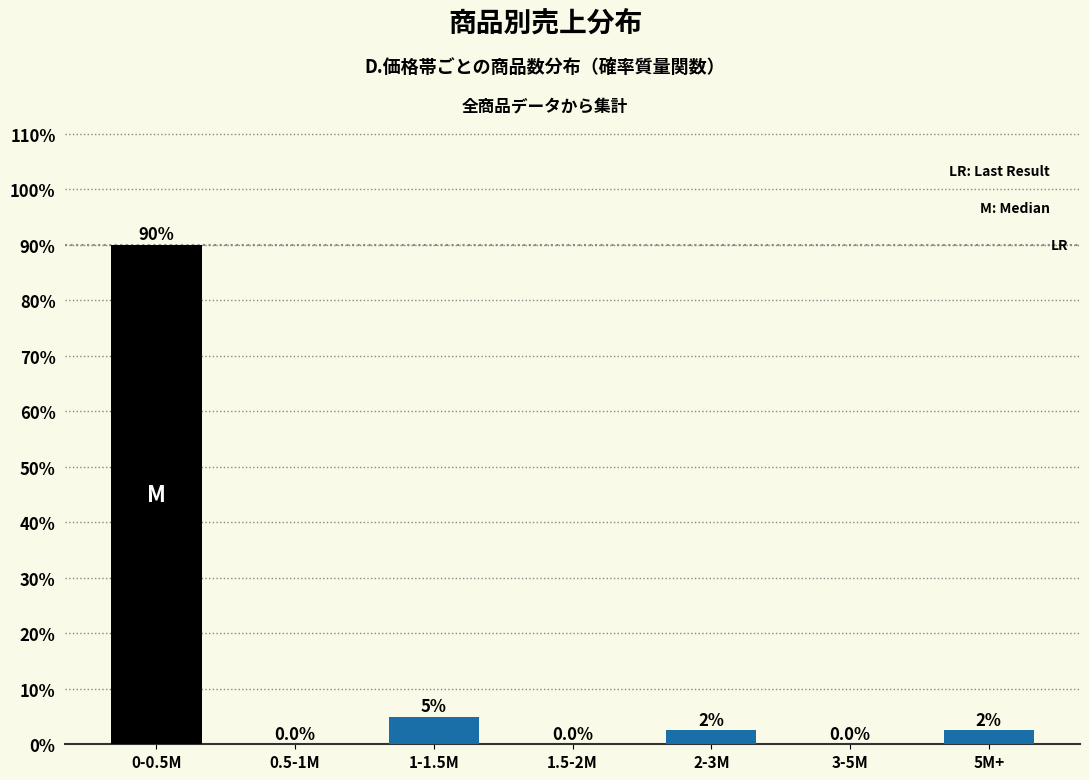

Reading left to right, transcribe all the data shown in this chart.

0-0.5M=90.0	0.5-1M=0.0	1-1.5M=5.0	1.5-2M=0.0	2-3M=2.5	3-5M=0.0	5M+=2.5